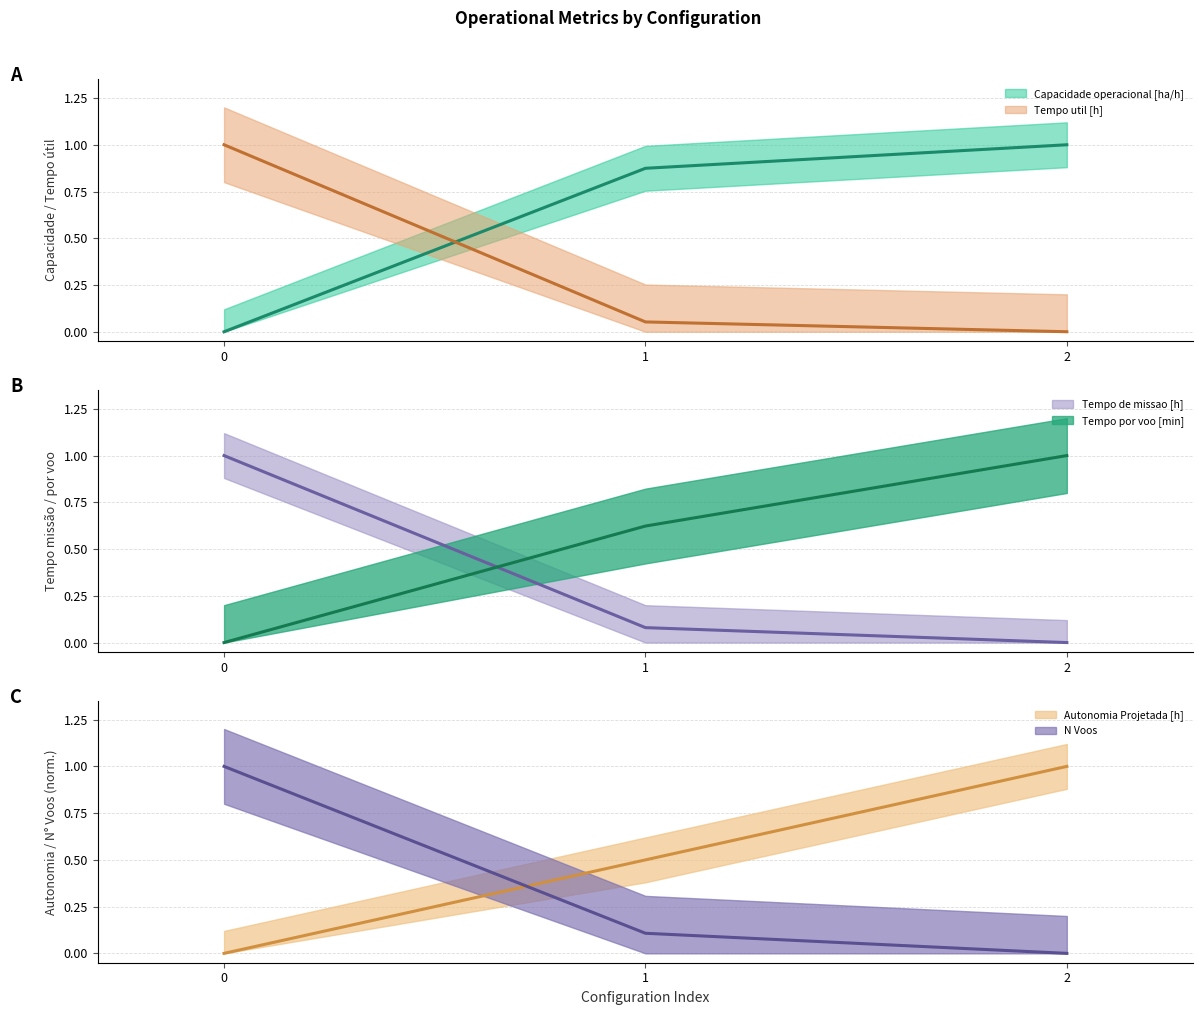

What is the difference between the maximum and minimum values in the Tempo por voo [min] (mean) series?

1.0